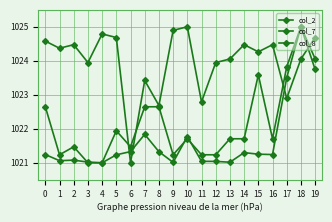

What is the difference between the highest and lowest values at 5?

3.5